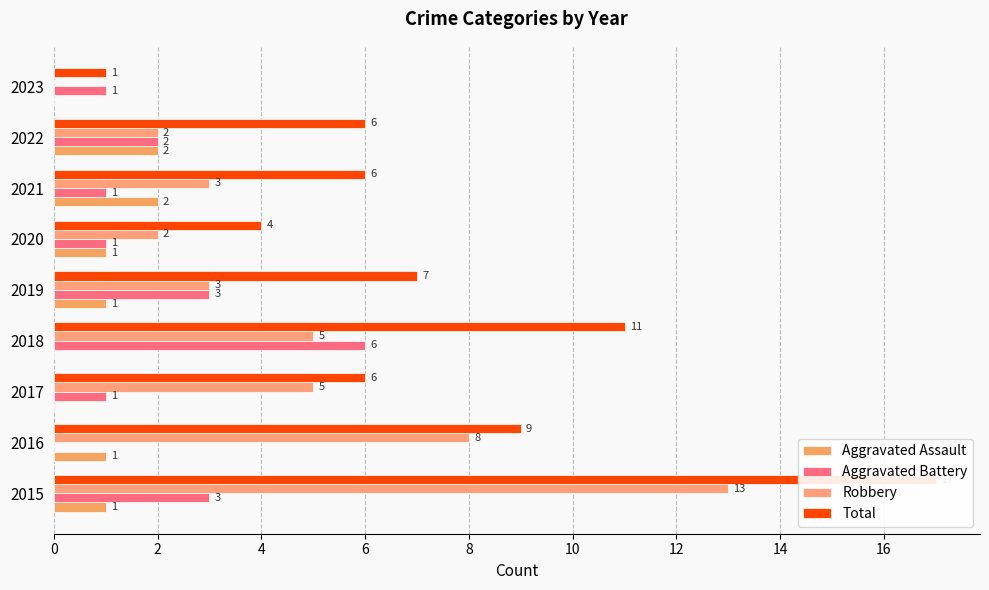

True or false: Aggravated Assault has a value of 1 at 2018.

False